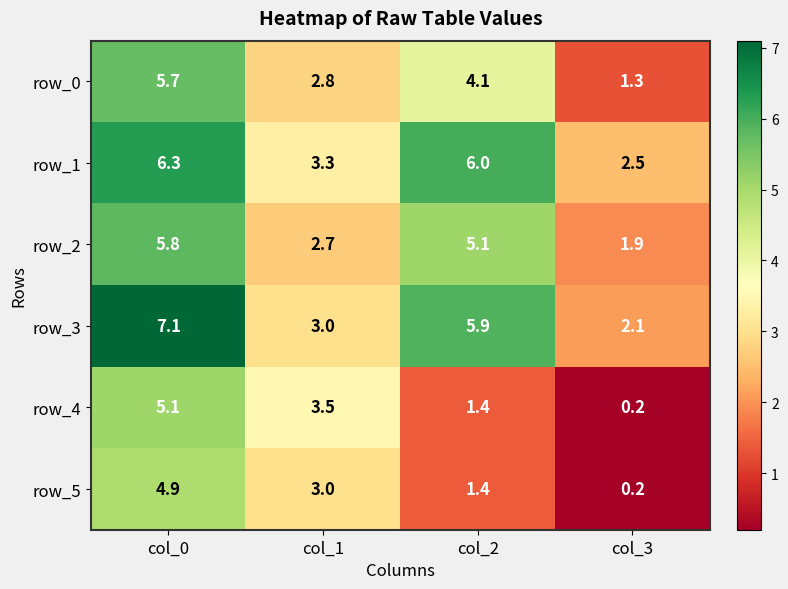

Reading left to right, extract all data points from this chart.

row_0: col_0=5.7	col_1=2.8	col_2=4.1	col_3=1.3
row_1: col_0=6.3	col_1=3.3	col_2=6.0	col_3=2.5
row_2: col_0=5.8	col_1=2.7	col_2=5.1	col_3=1.9
row_3: col_0=7.1	col_1=3.0	col_2=5.9	col_3=2.1
row_4: col_0=5.1	col_1=3.5	col_2=1.4	col_3=0.2
row_5: col_0=4.9	col_1=3.0	col_2=1.4	col_3=0.2